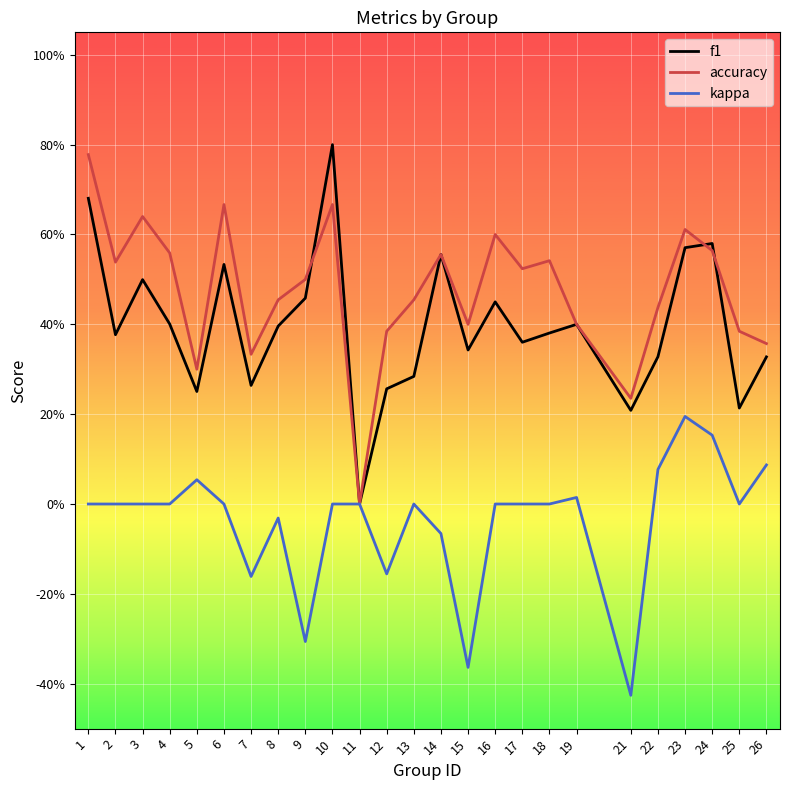

Does the chart have visible grid lines?

Yes